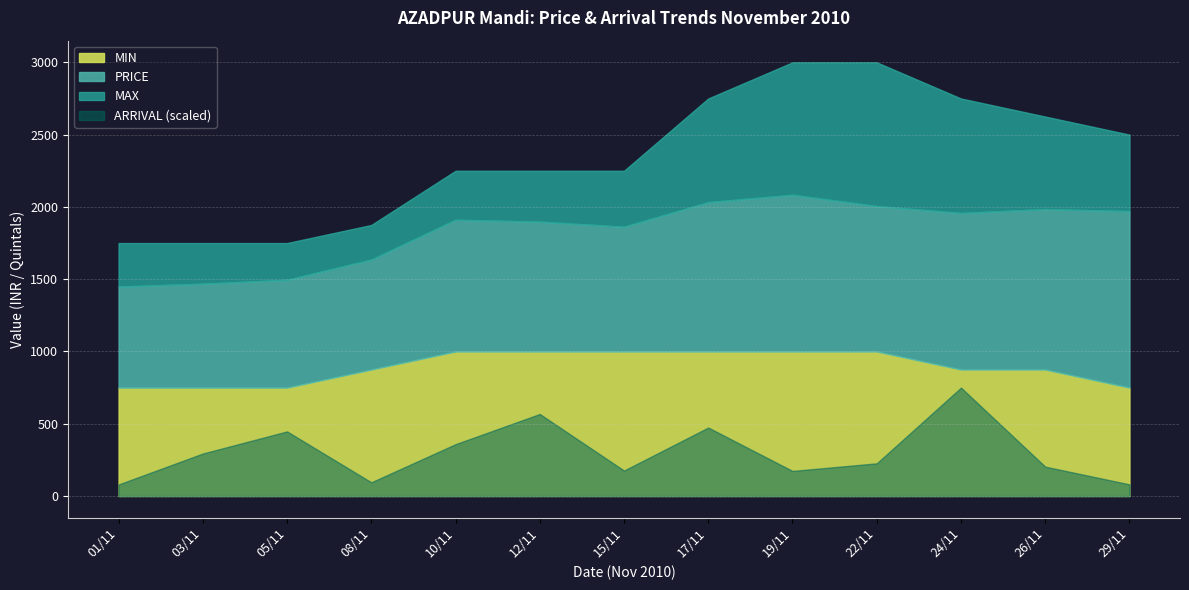

True or false: MAX and ARRIVAL intersect in this chart.

False